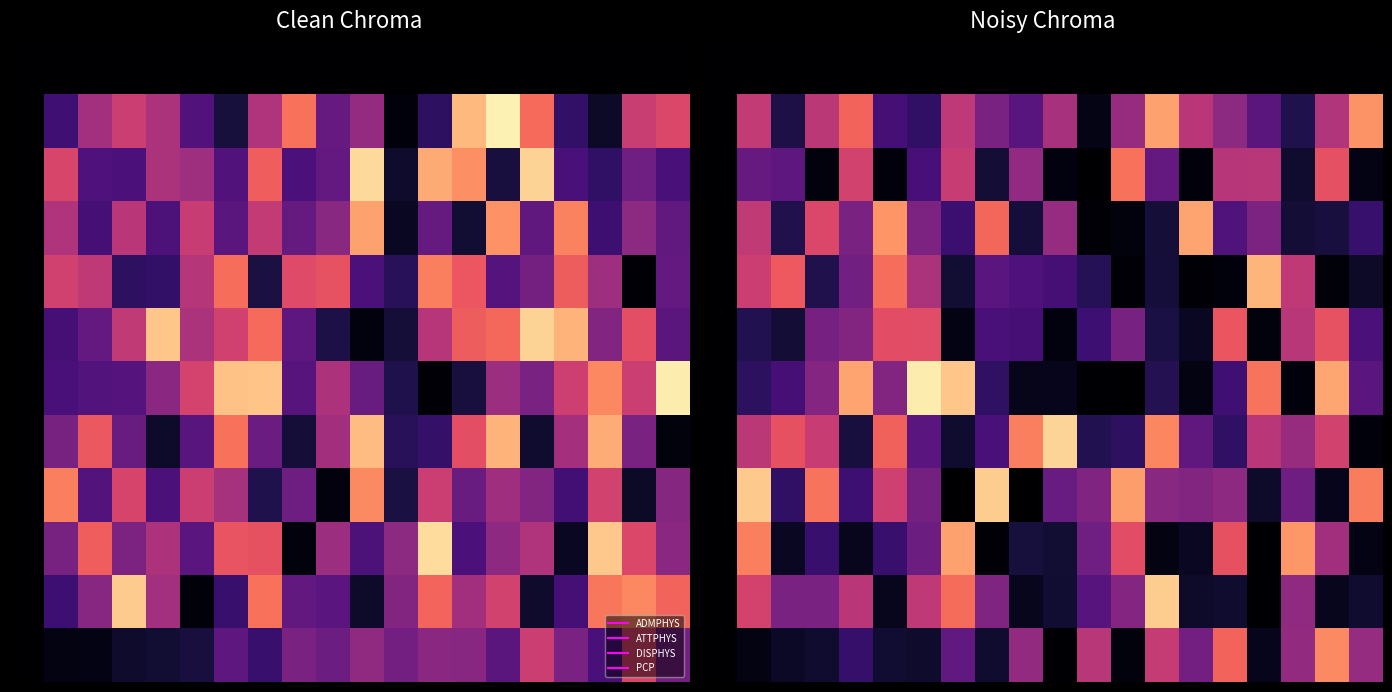

What is the difference between the highest and lowest values at 17?

0.8